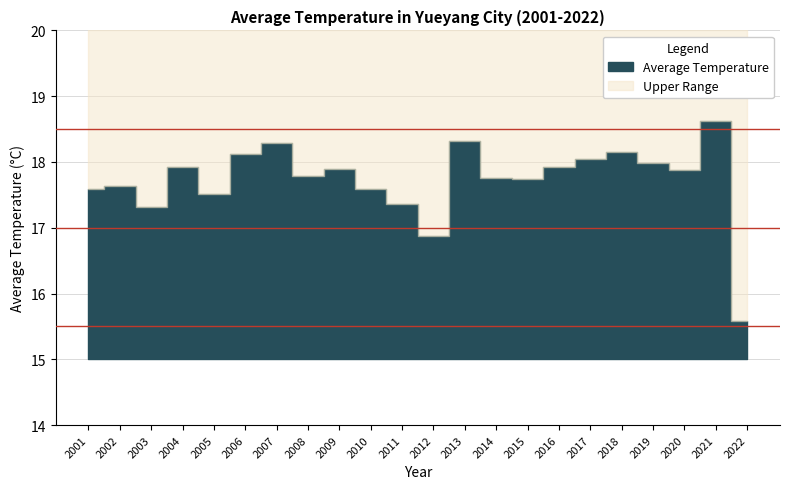

How many data points does each series have?

22